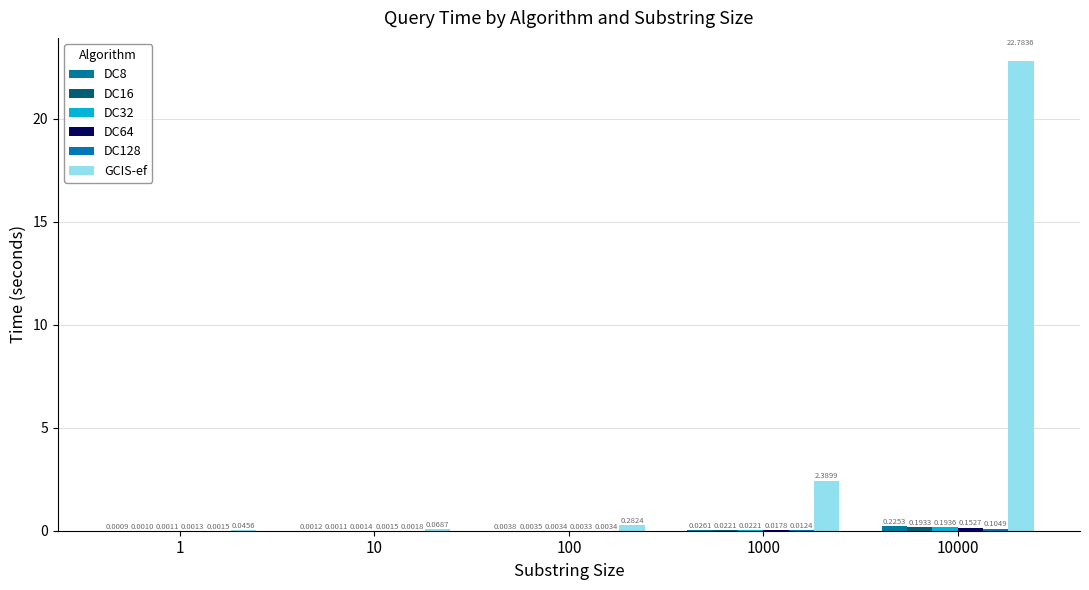

At how many categories does at least one series exceed 5?

1